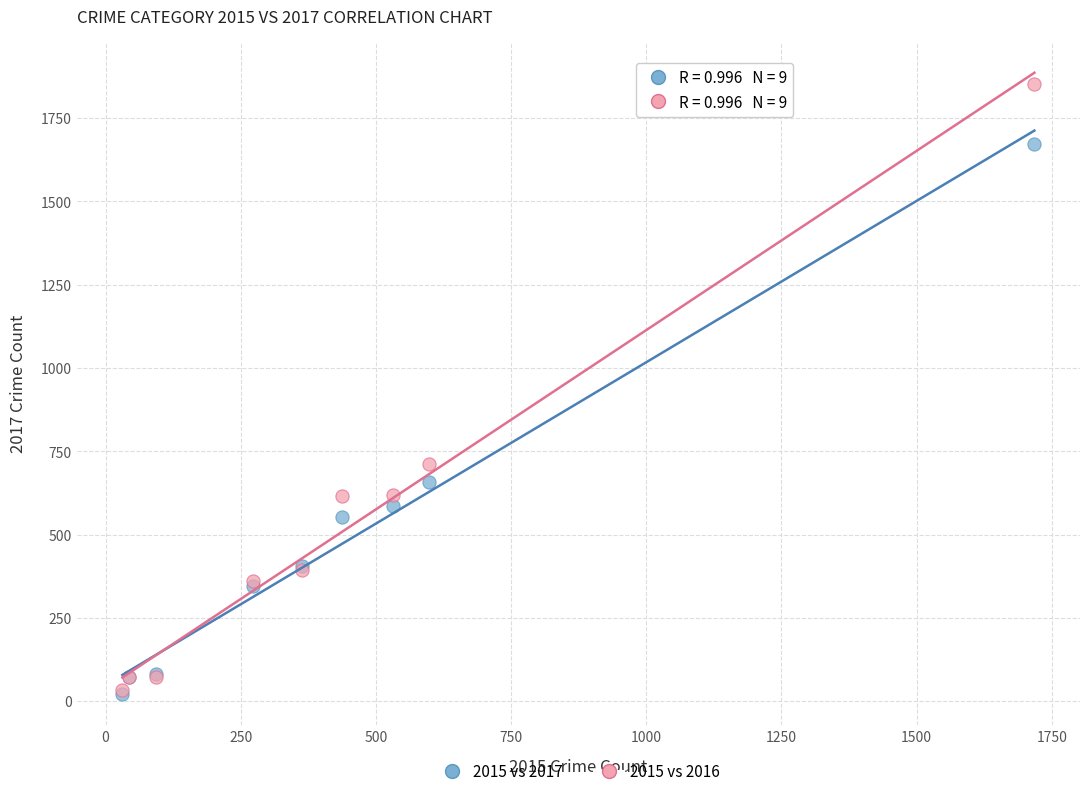

Across all series, what Y value is closest to 936?

712